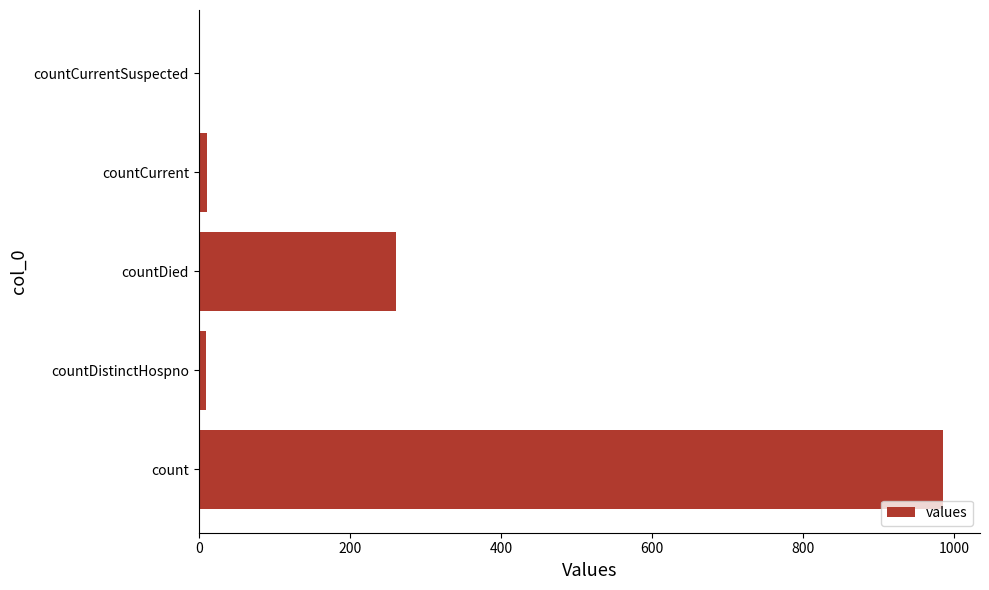

True or false: the data shows 450 at countDied.

False